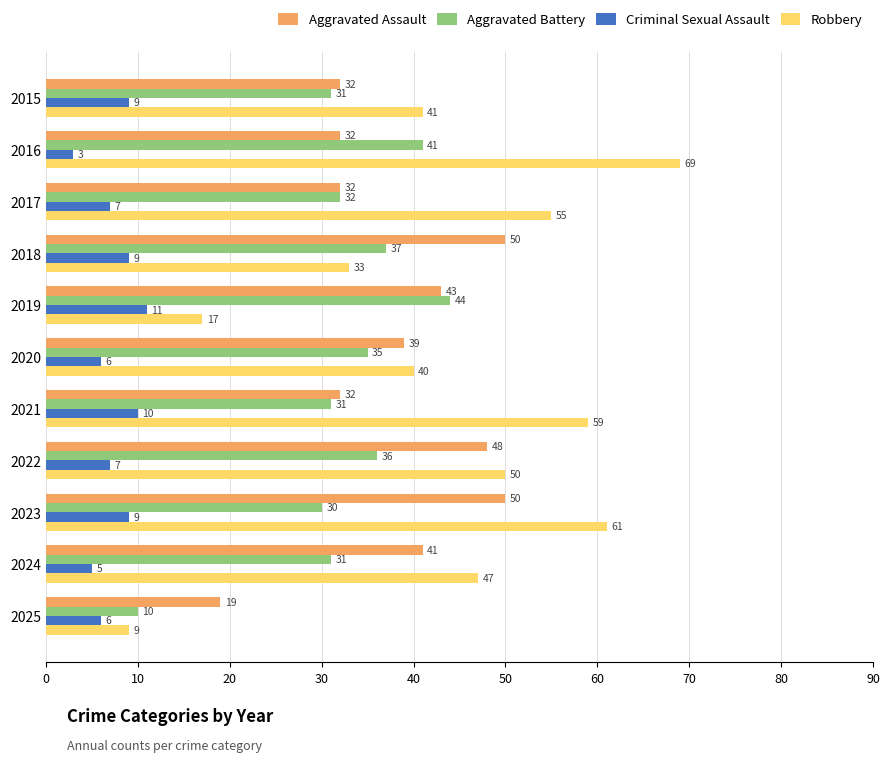

Is it true that Aggravated Assault equals 48 at 2022?

True